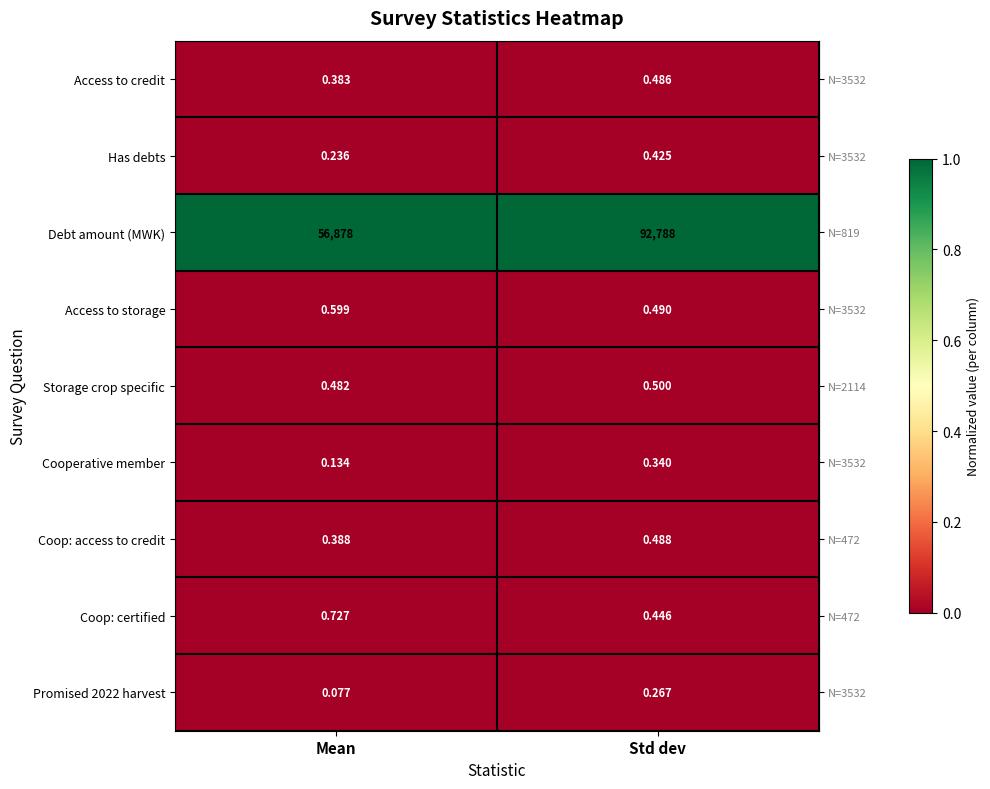

Which series has the largest range (max minus min)?

Debt amount (MWK)